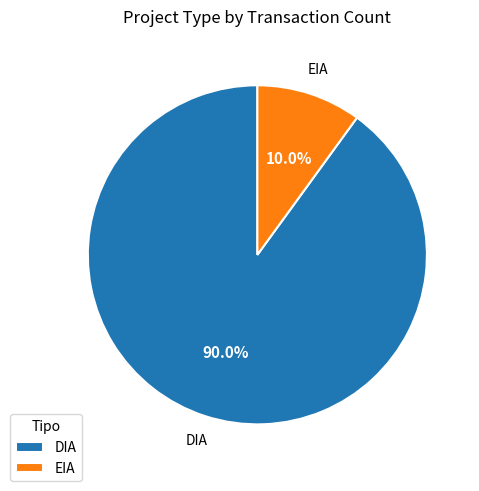

What is the largest slice in the pie chart?

DIA